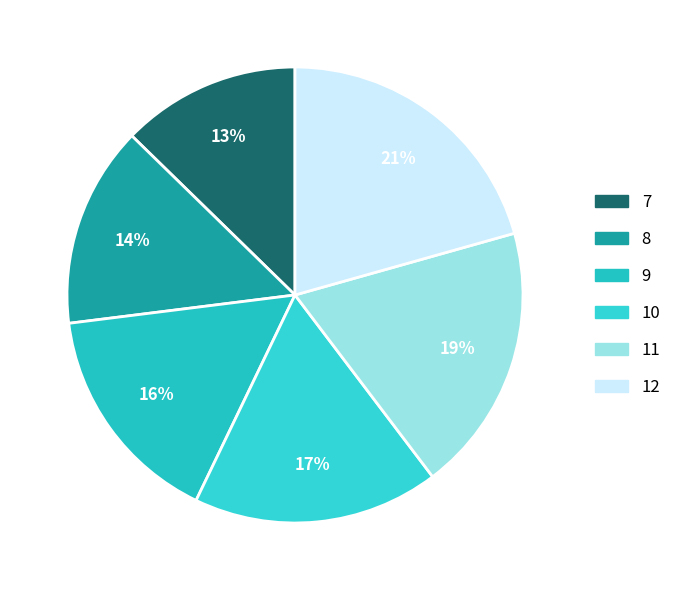

How many segments does this pie chart have?

6